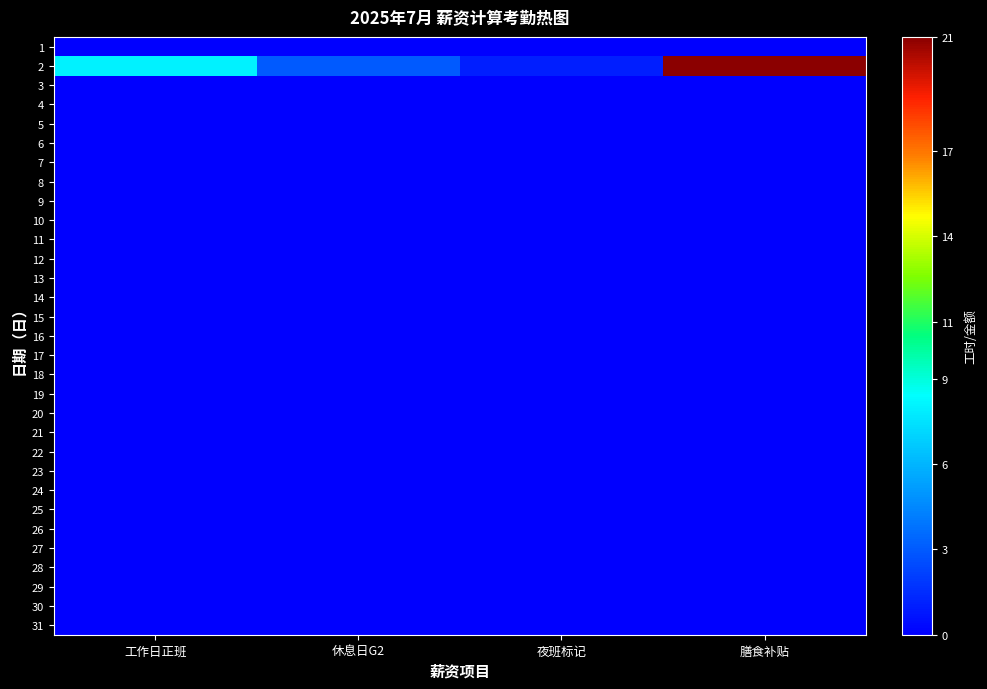

What is the total value across all series at 膳食补贴?

21